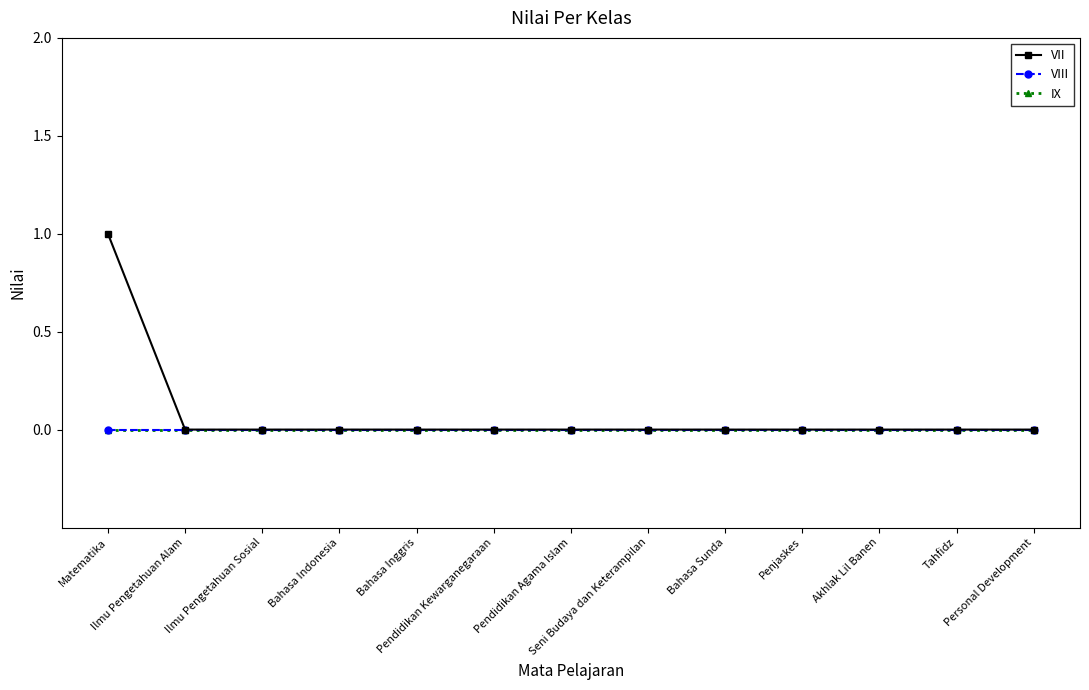

Is it true that VIII equals 0 at Tahfidz?

True